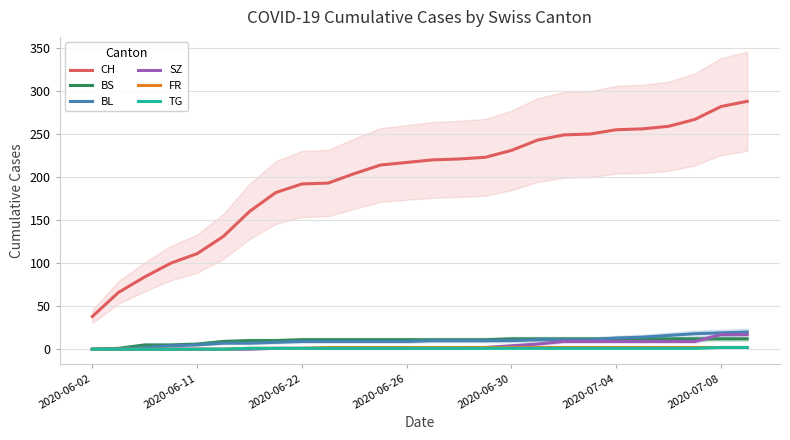

How many distinct data groups are displayed?

6